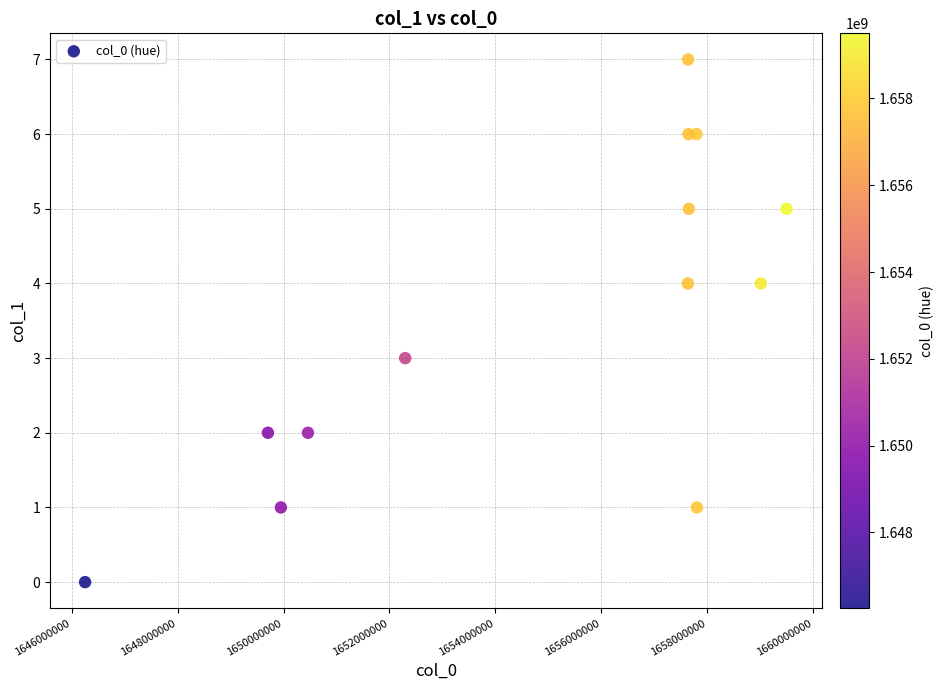

What is the range of Y values (max minus min)?

7